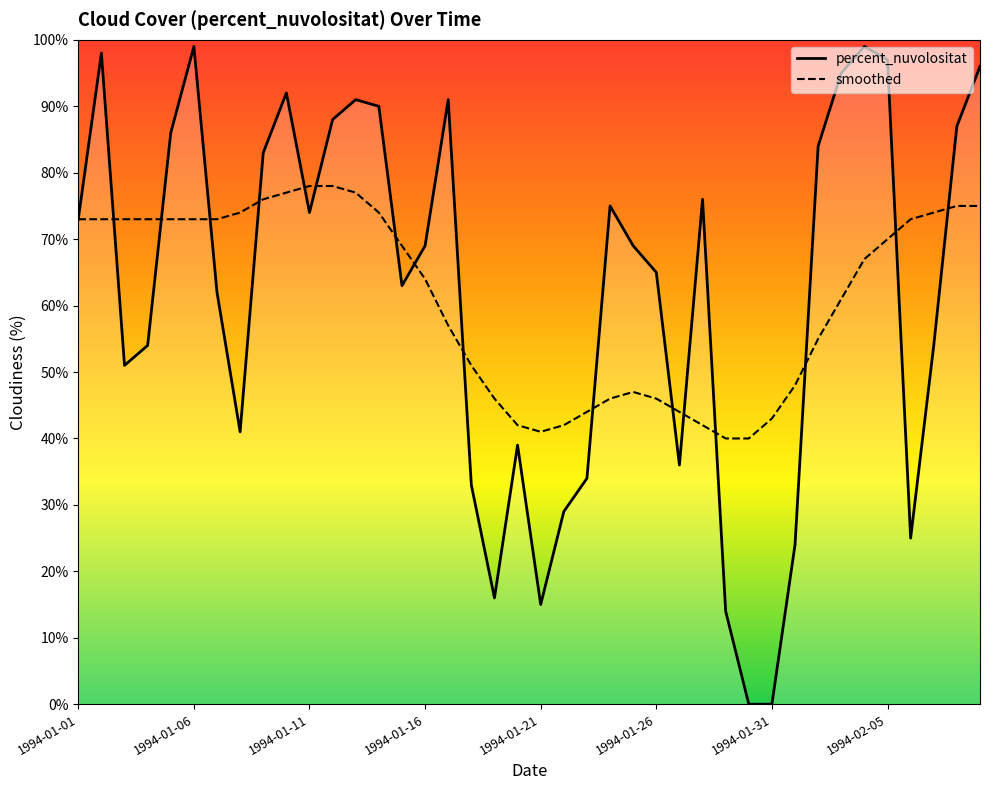

List the series in order of their peak value, highest first.

percent_nuvolositat, smoothed